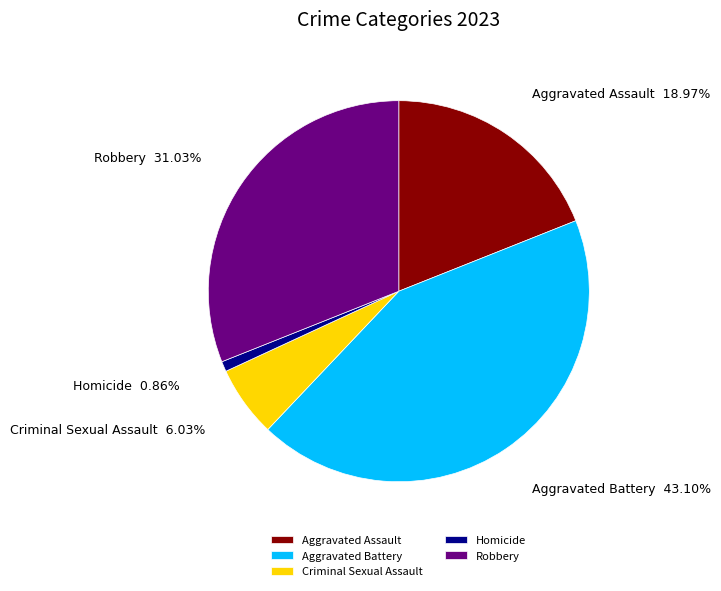

Between Robbery and Homicide, which is larger?

Robbery